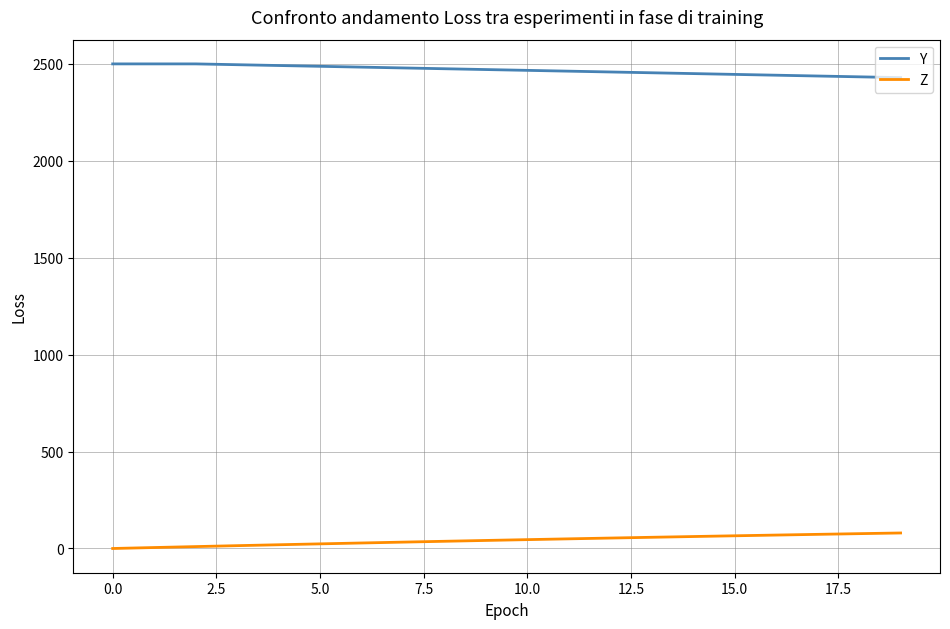

At how many categories does at least one series exceed 481?

20